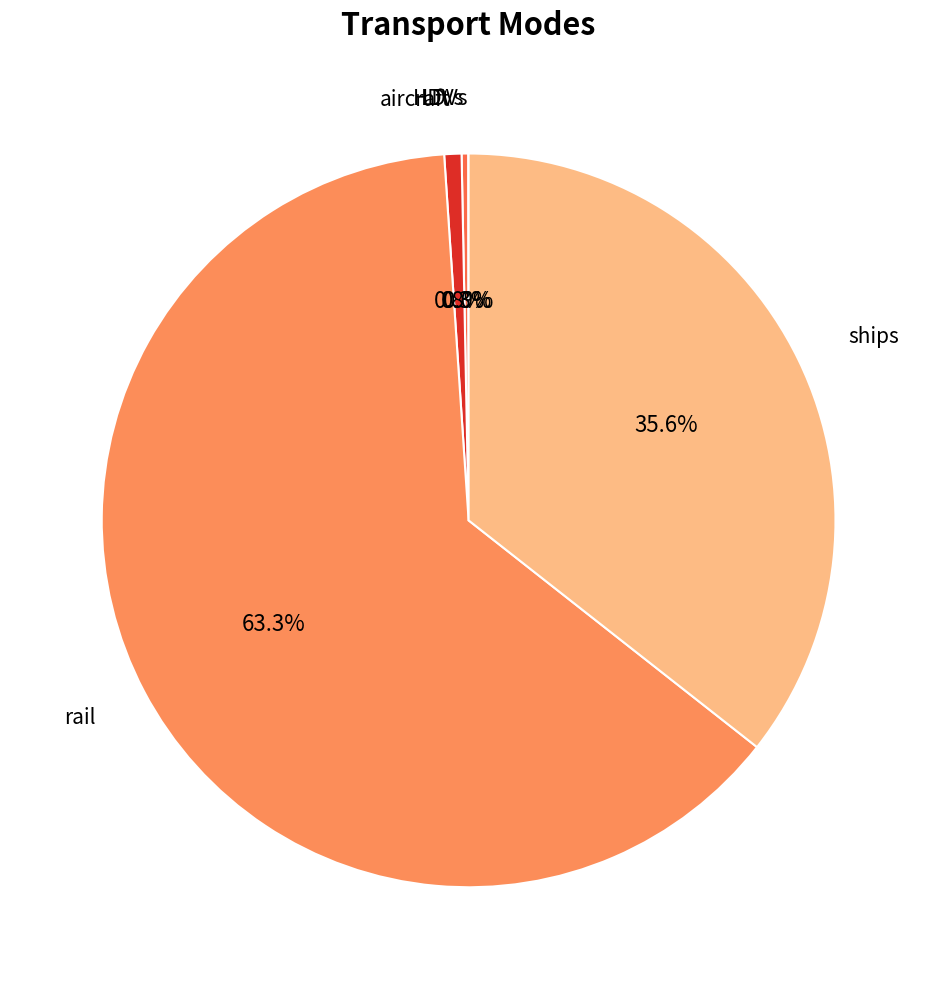

Does any single category account for the majority?

Yes